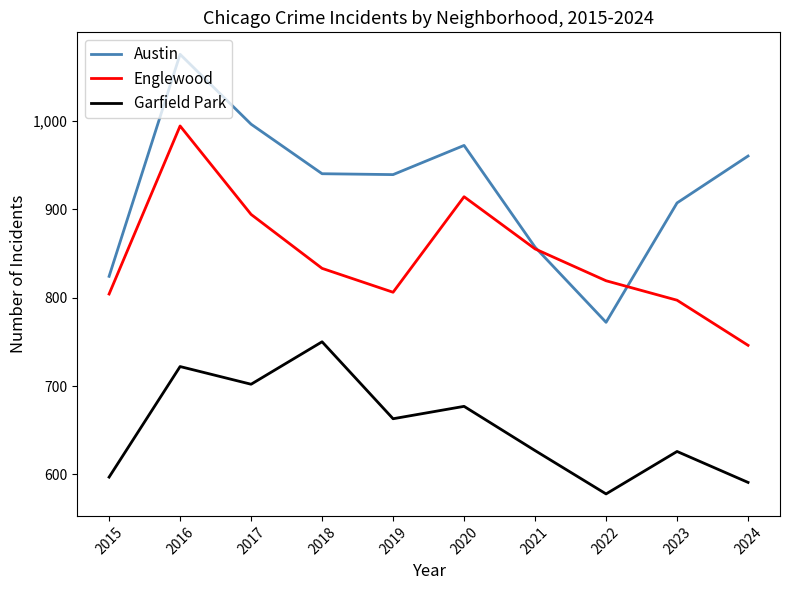

Which series changed the most between 2020 and 2021?

Austin